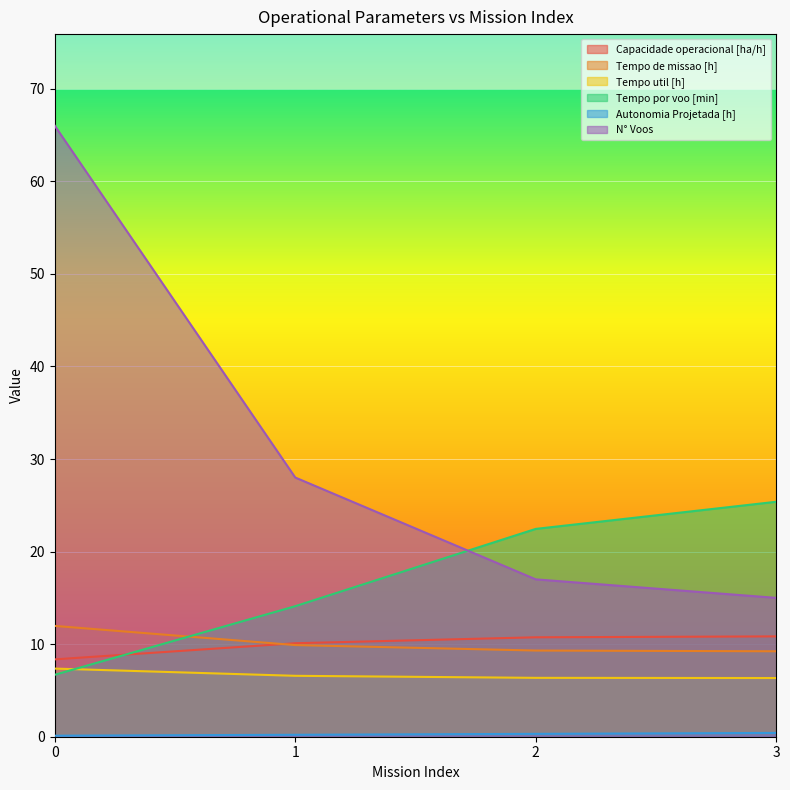

Rank the series by their maximum value, from highest to lowest.

N° Voos, Tempo por voo [min], Tempo de missao [h], Capacidade operacional [ha/h], Tempo util [h], Autonomia Projetada [h]